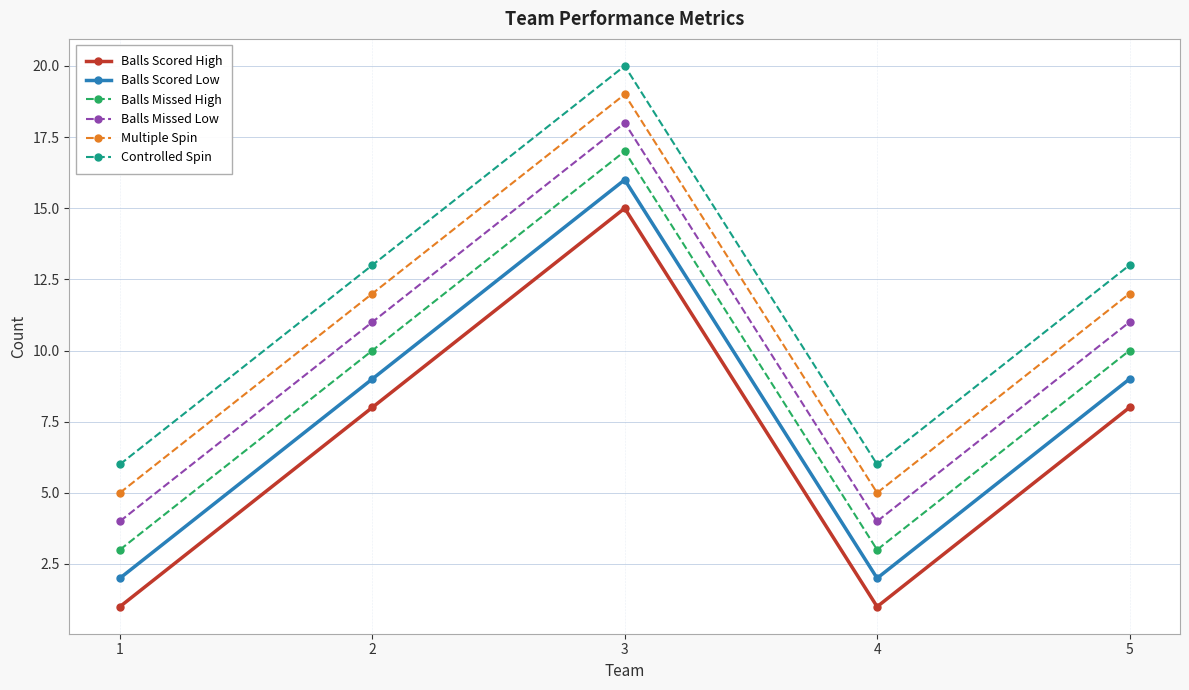

Reading left to right, list all the values displayed in this chart.

Balls Scored High: 1=1	2=8	3=15	4=1	5=8
Balls Scored Low: 1=2	2=9	3=16	4=2	5=9
Balls Missed High: 1=3	2=10	3=17	4=3	5=10
Balls Missed Low: 1=4	2=11	3=18	4=4	5=11
Multiple Spin: 1=5	2=12	3=19	4=5	5=12
Controlled Spin: 1=6	2=13	3=20	4=6	5=13